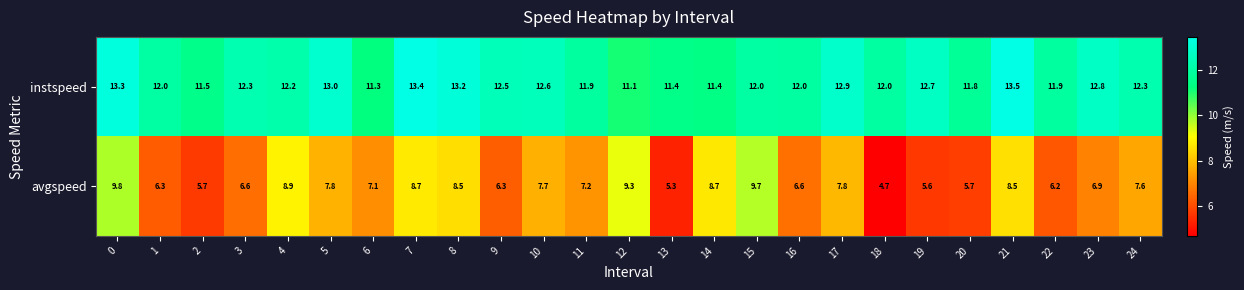

Which series has the largest range (max minus min)?

avgspeed